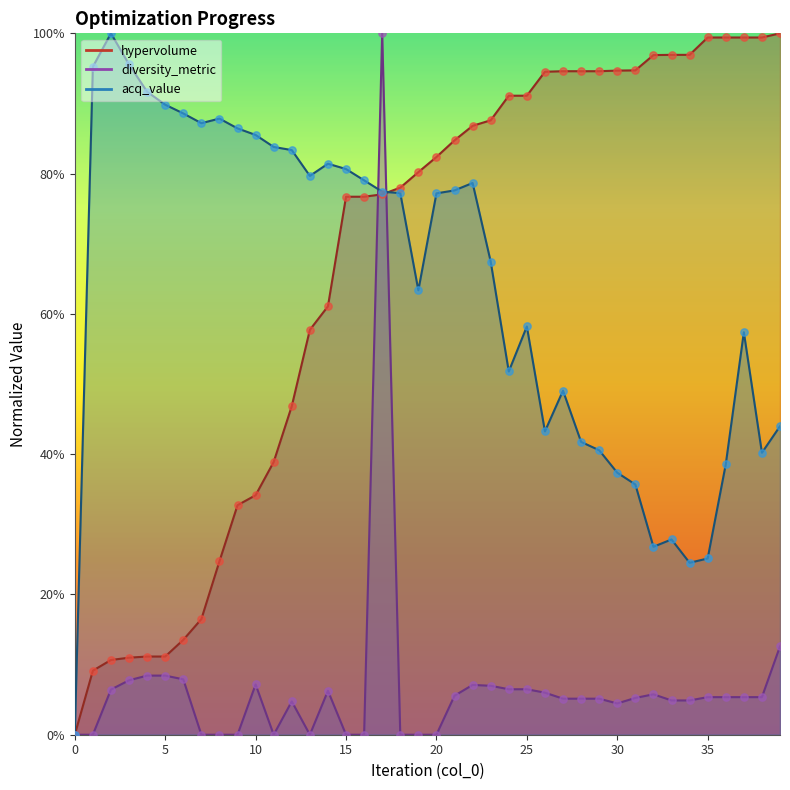

Which series contains the highest Y value?

hypervolume